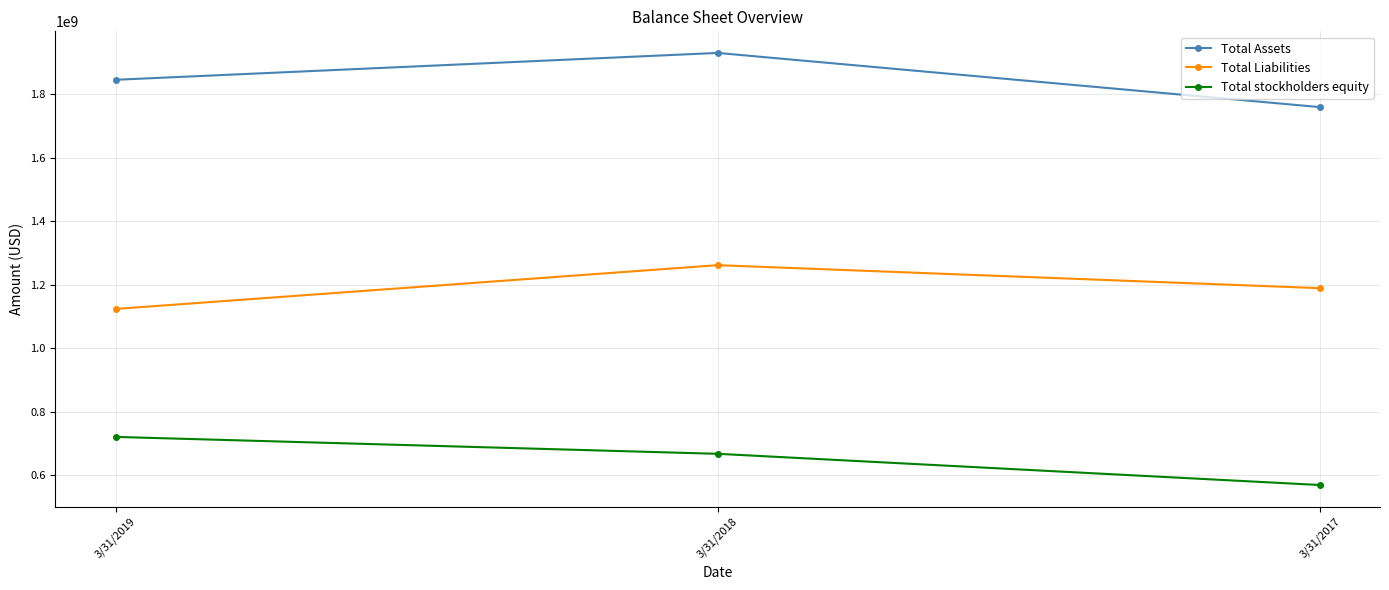

True or false: Total stockholders equity has a value of 1137045057 at 3/31/2018.

False